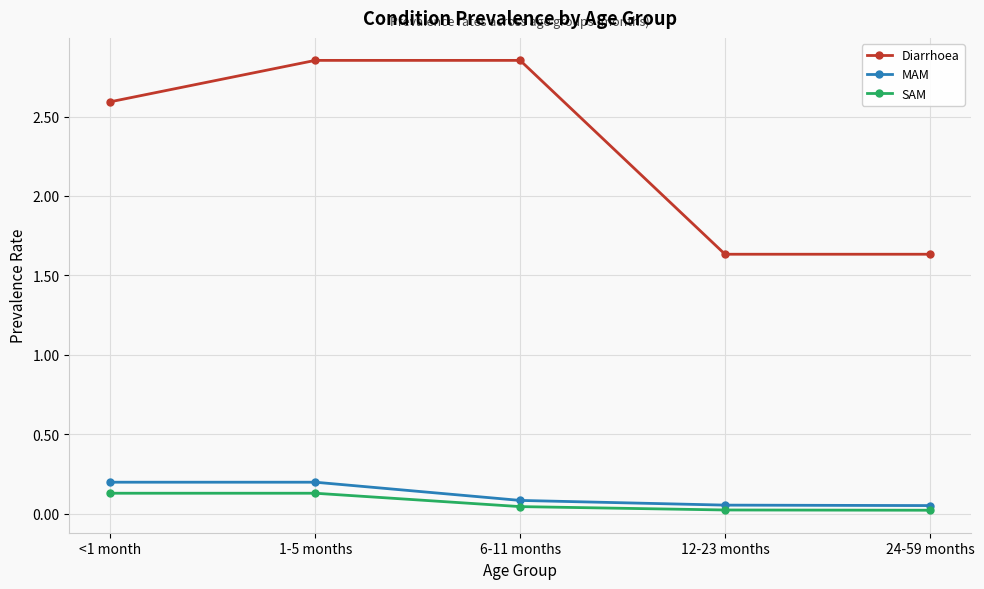

Which series changed the most between <1 month and 12-23 months?

Diarrhoea